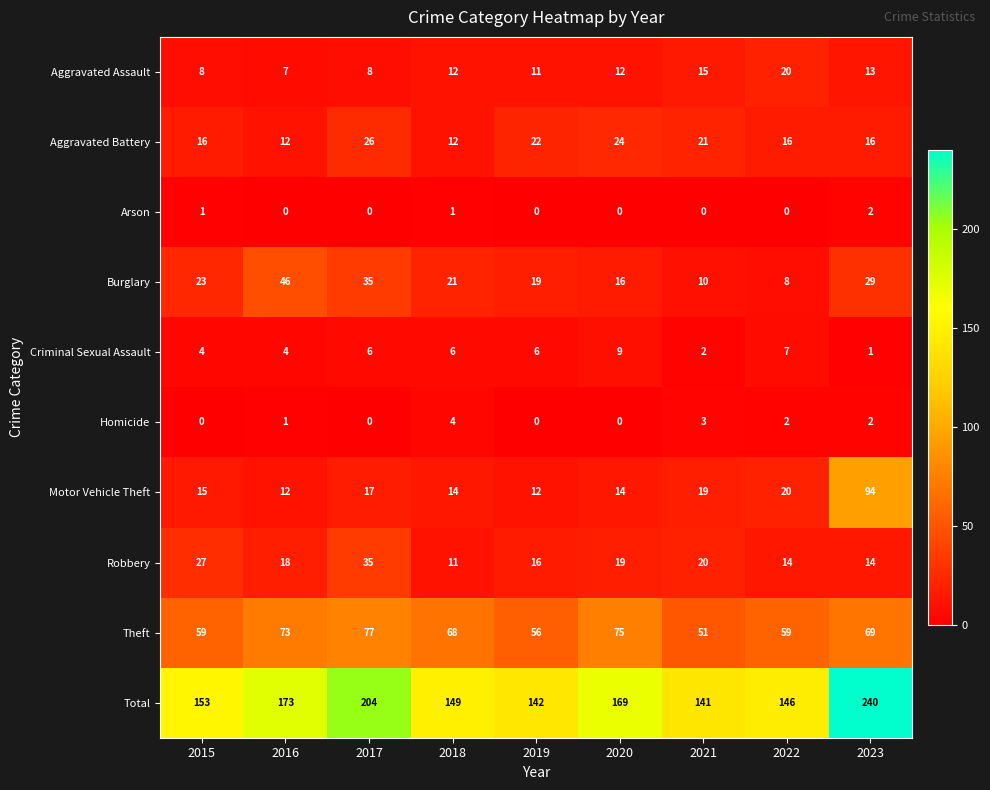

List the series in order of their peak value, lowest first.

Arson, Homicide, Criminal Sexual Assault, Aggravated Assault, Aggravated Battery, Robbery, Burglary, Theft, Motor Vehicle Theft, Total